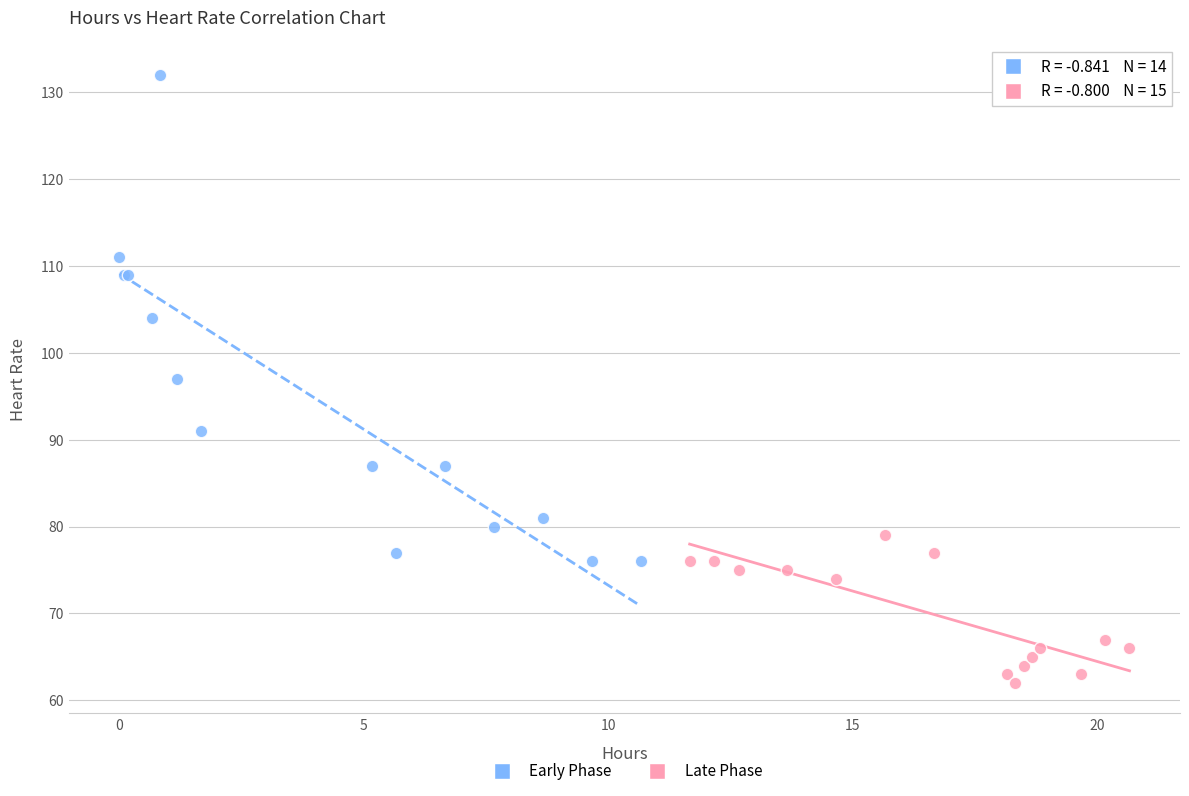

Which series reaches the maximum Y coordinate?

Early Phase